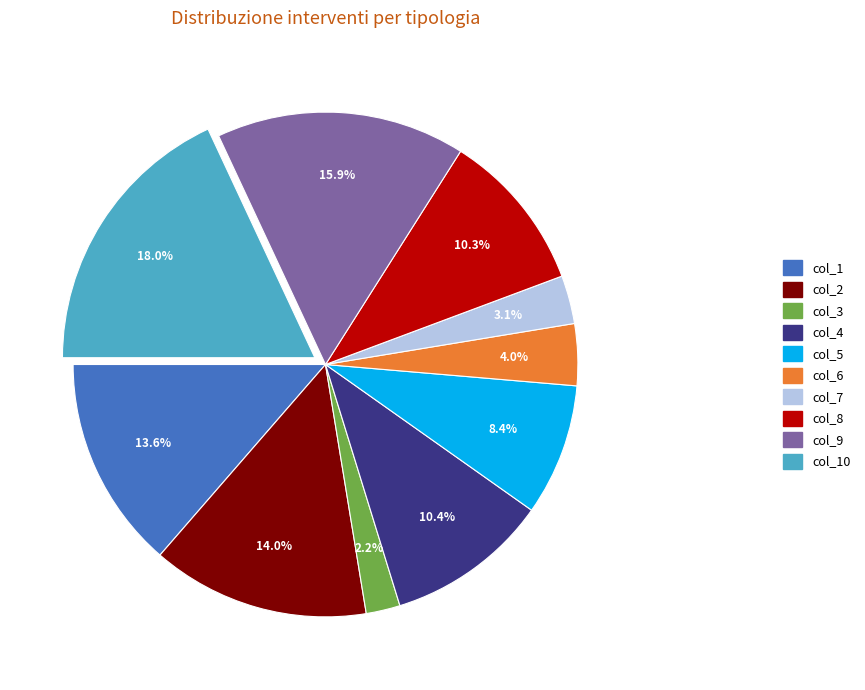

Is col_10 the majority of the pie?

No